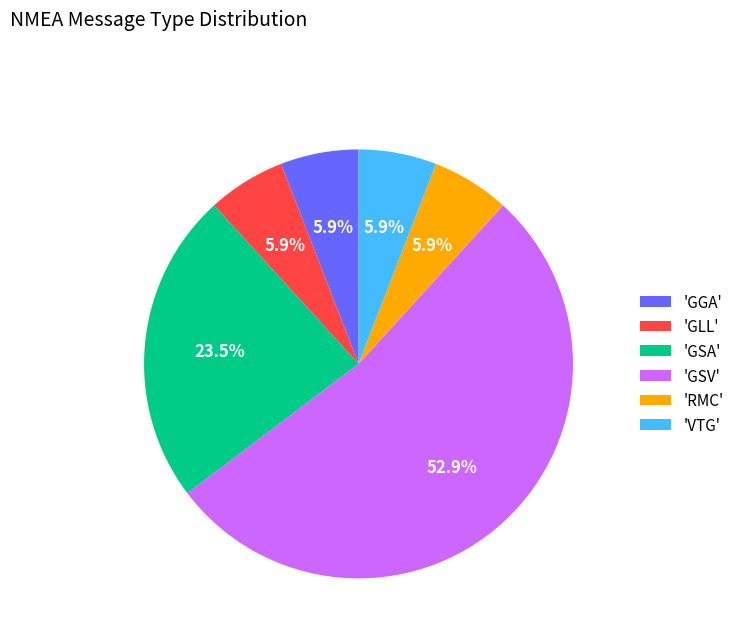

Which has a higher value, 'RMC' or 'GSV'?

'GSV'